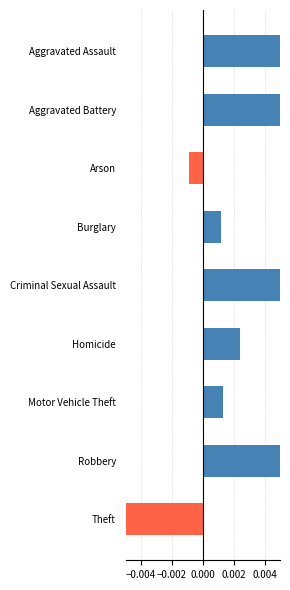

Between Arson and Motor Vehicle Theft, which is larger?

Motor Vehicle Theft